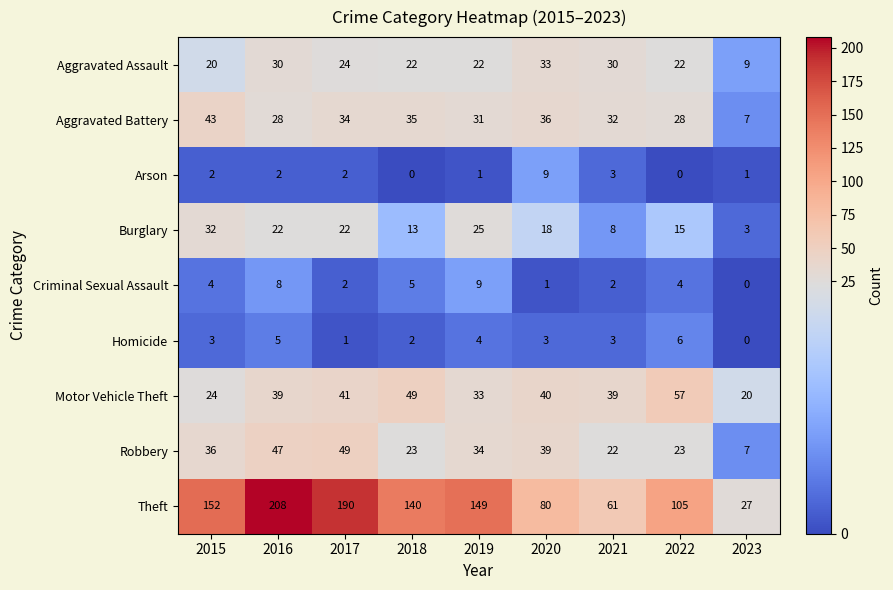

At which label is Burglary closest to 17?

2020